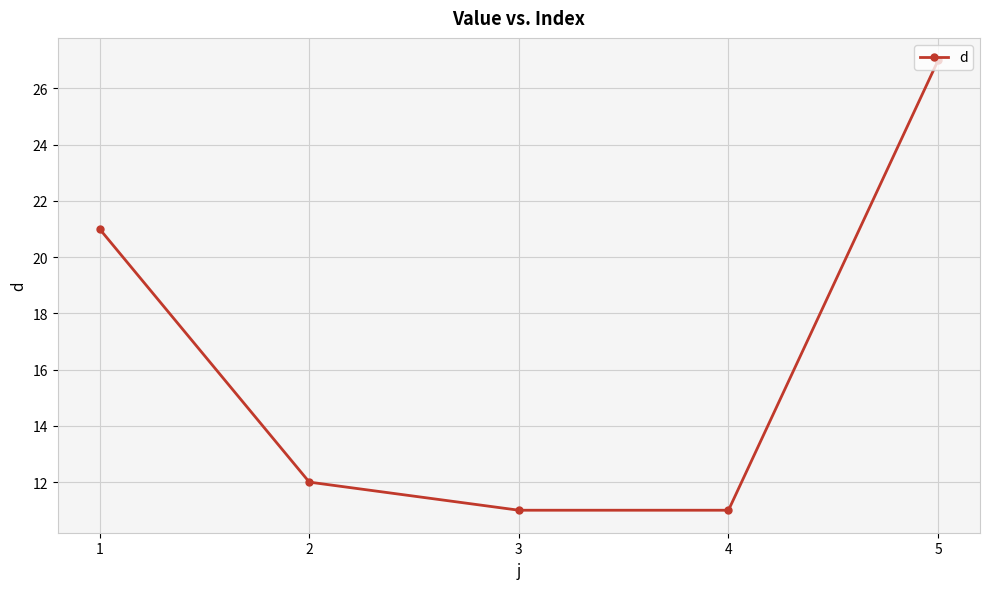

Reading left to right, list all the values displayed in this chart.

21	12	11	11	27